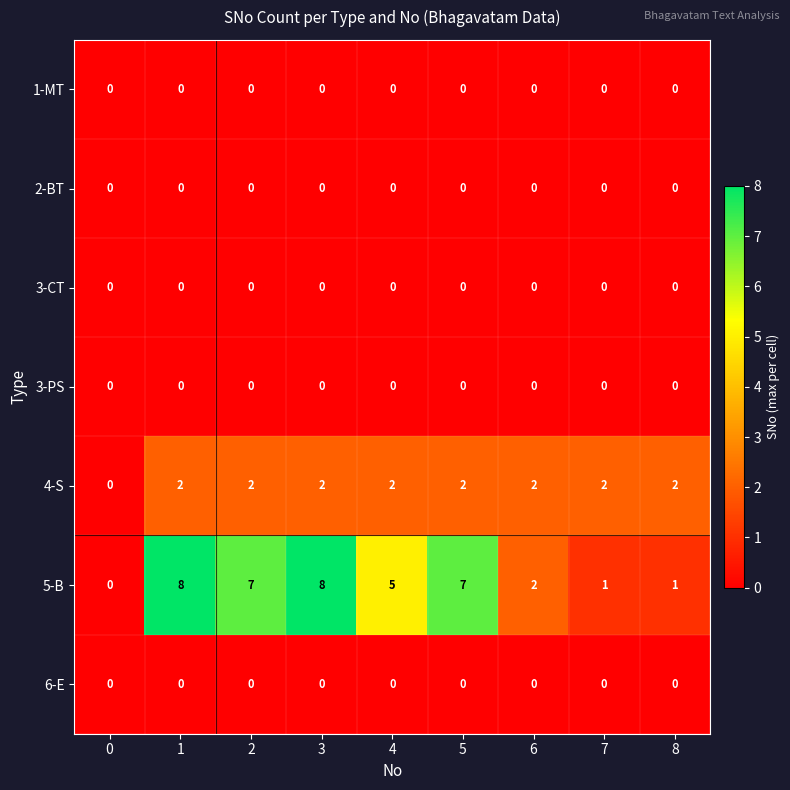

What is the highest value of the 5-B series?

8